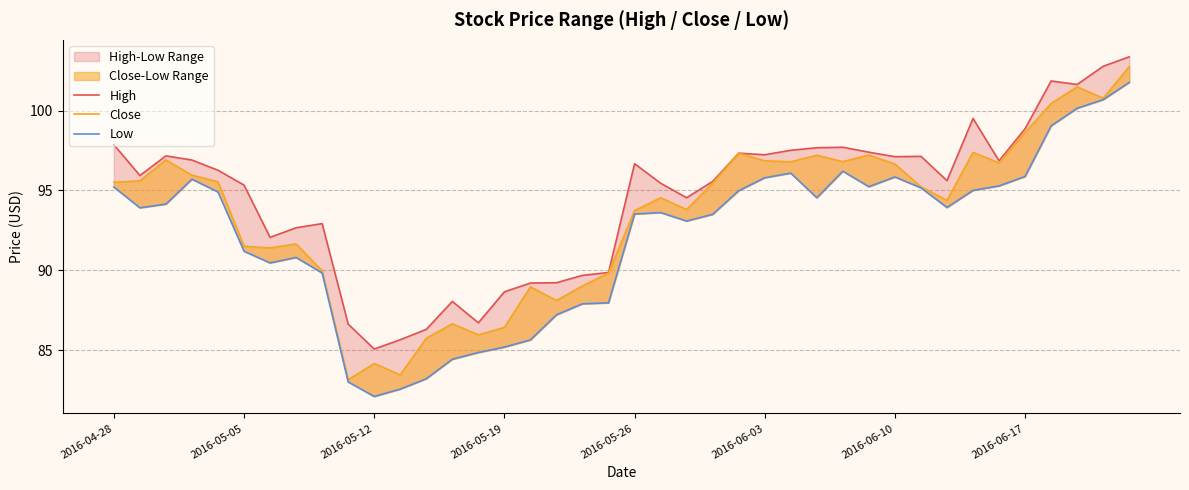

Rank the series by their maximum value, from highest to lowest.

High, Close, Low